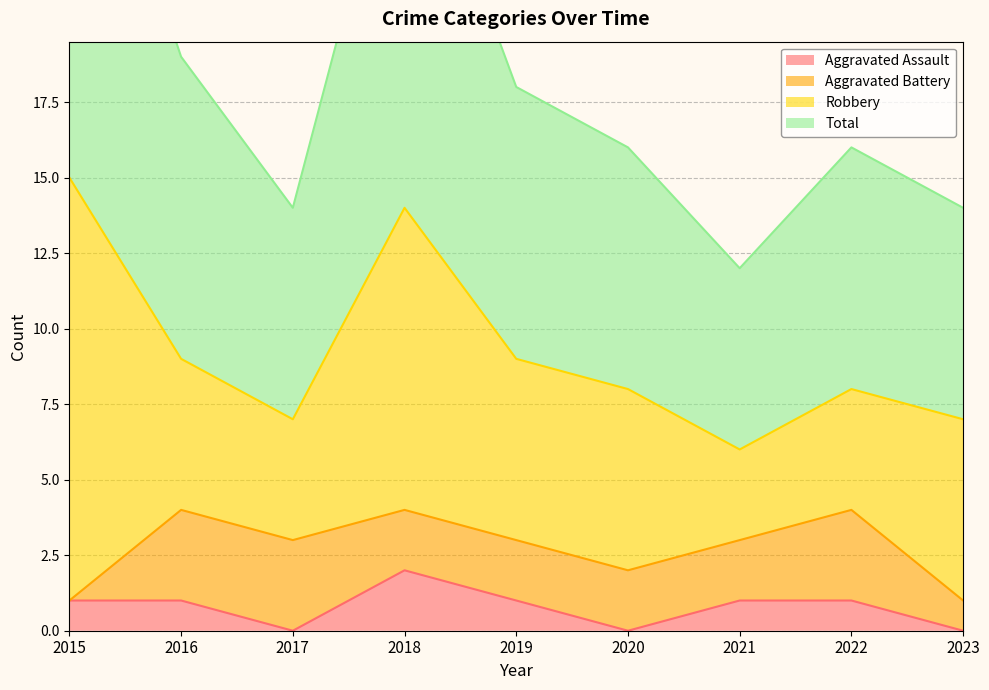

How many data points in Total are above 16?

4